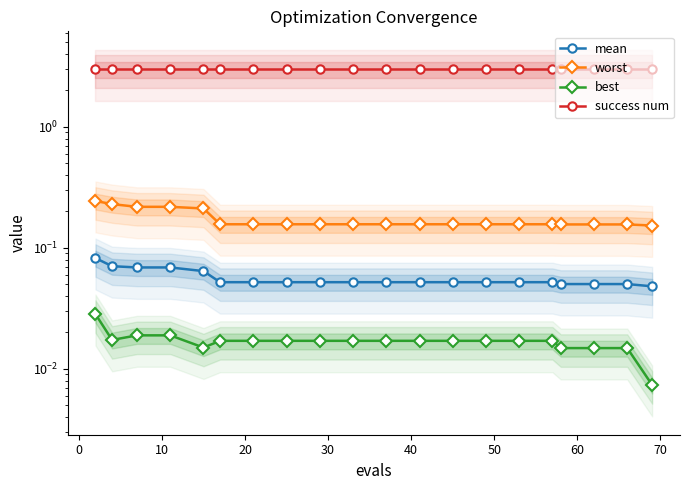

What is the spread (max minus min) of values at 30?

3.0